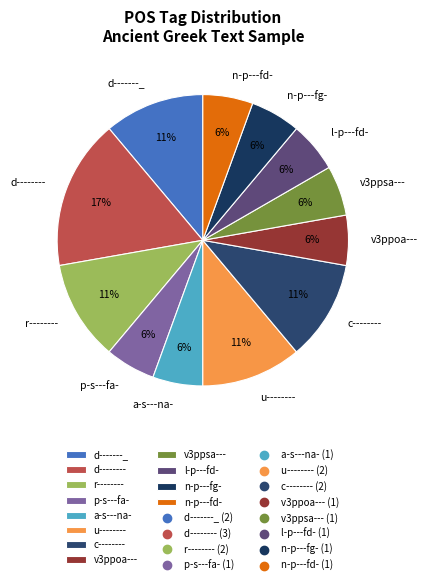

Does any single category account for the majority?

No